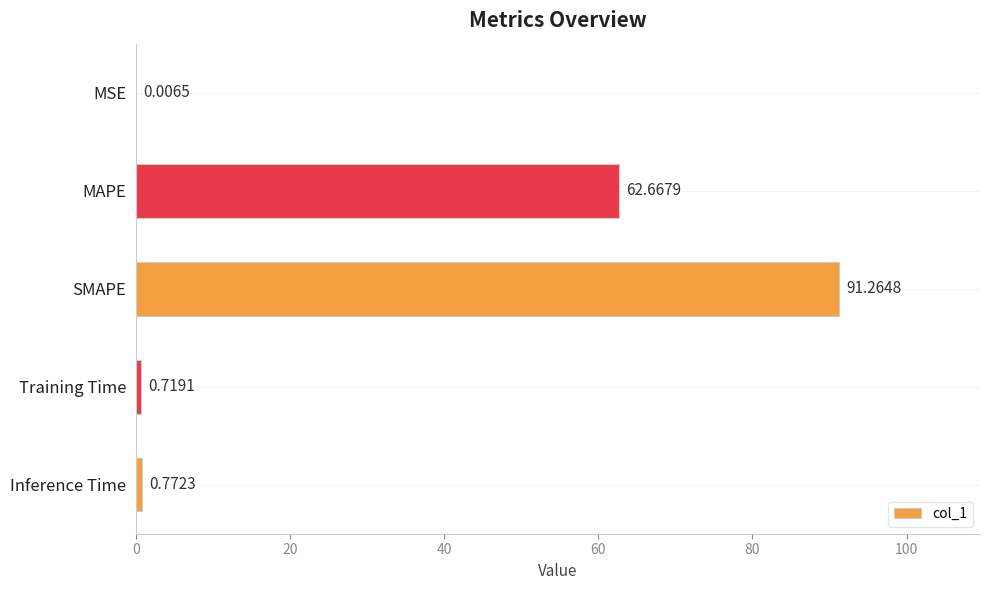

What is the change in value from Training Time to Inference Time?

+0.1